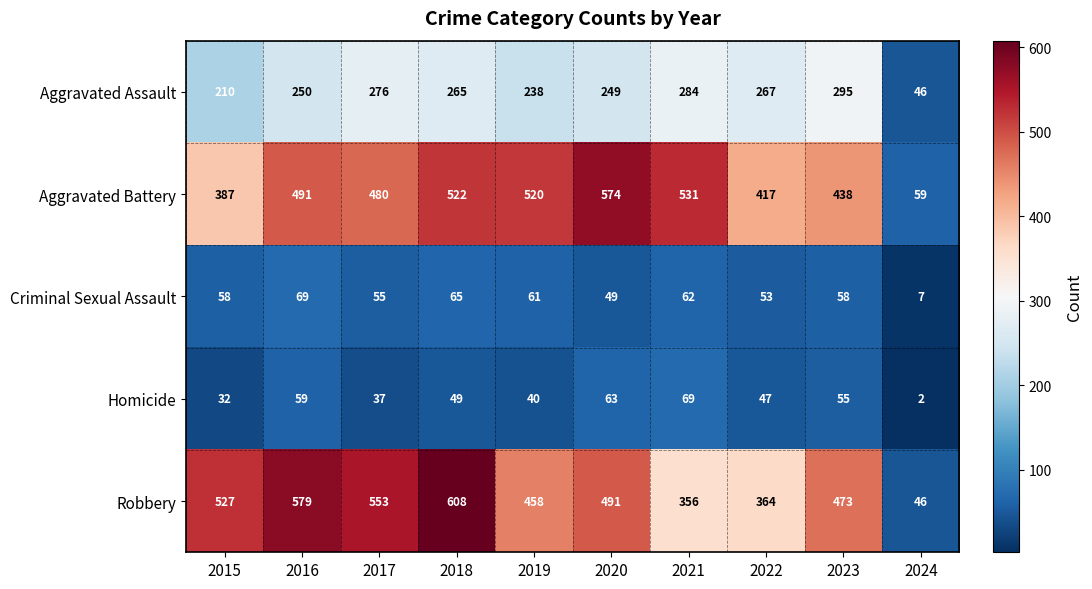

Where is Criminal Sexual Assault nearest to the value 38?

2020